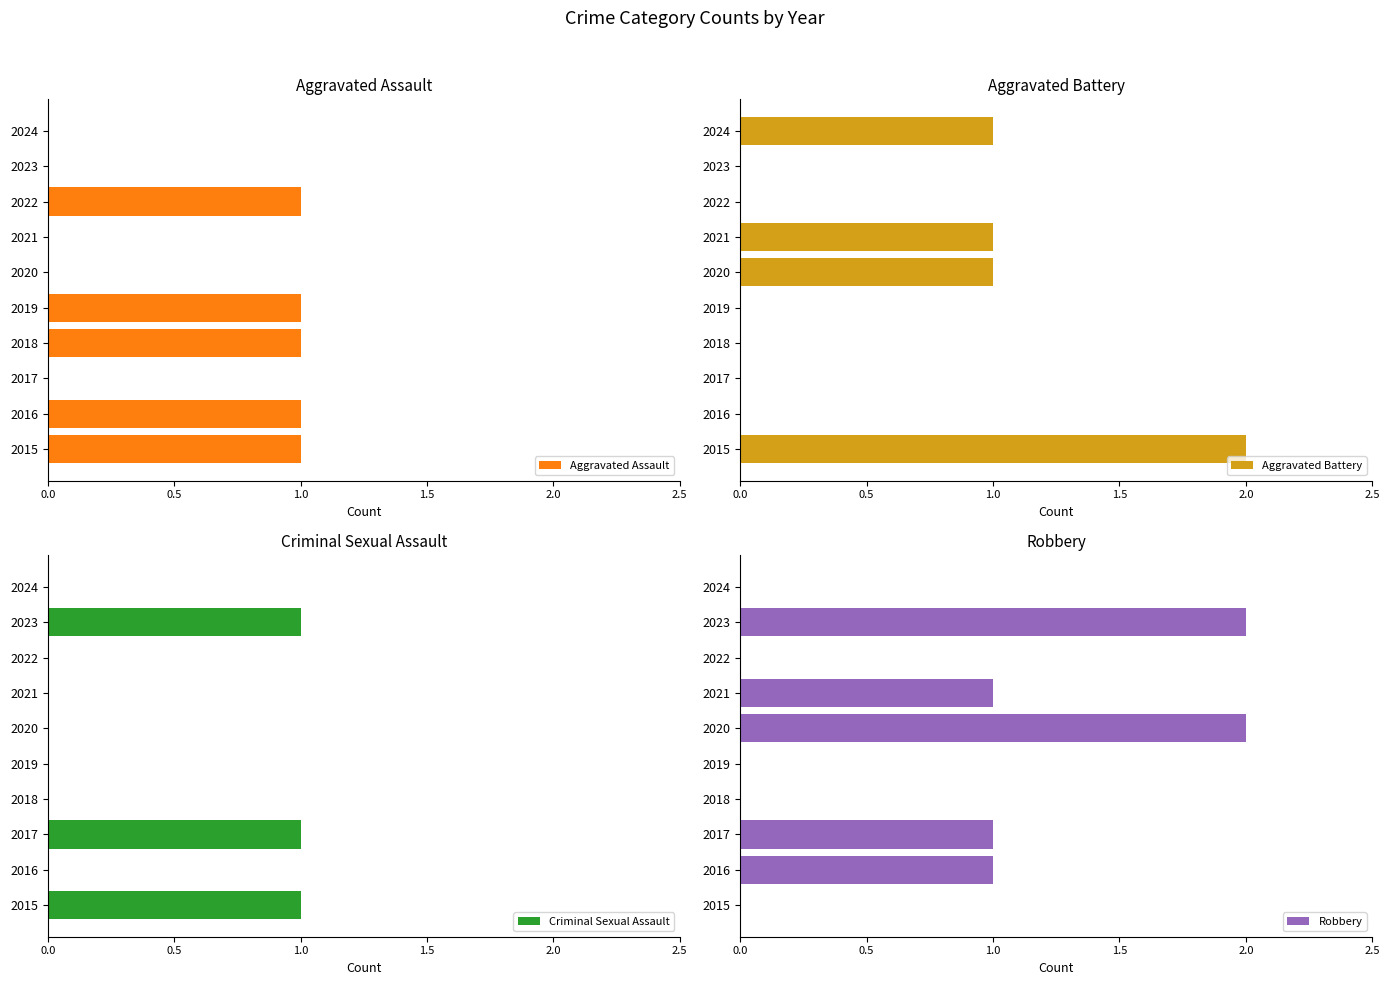

How many bars are there in total?

40